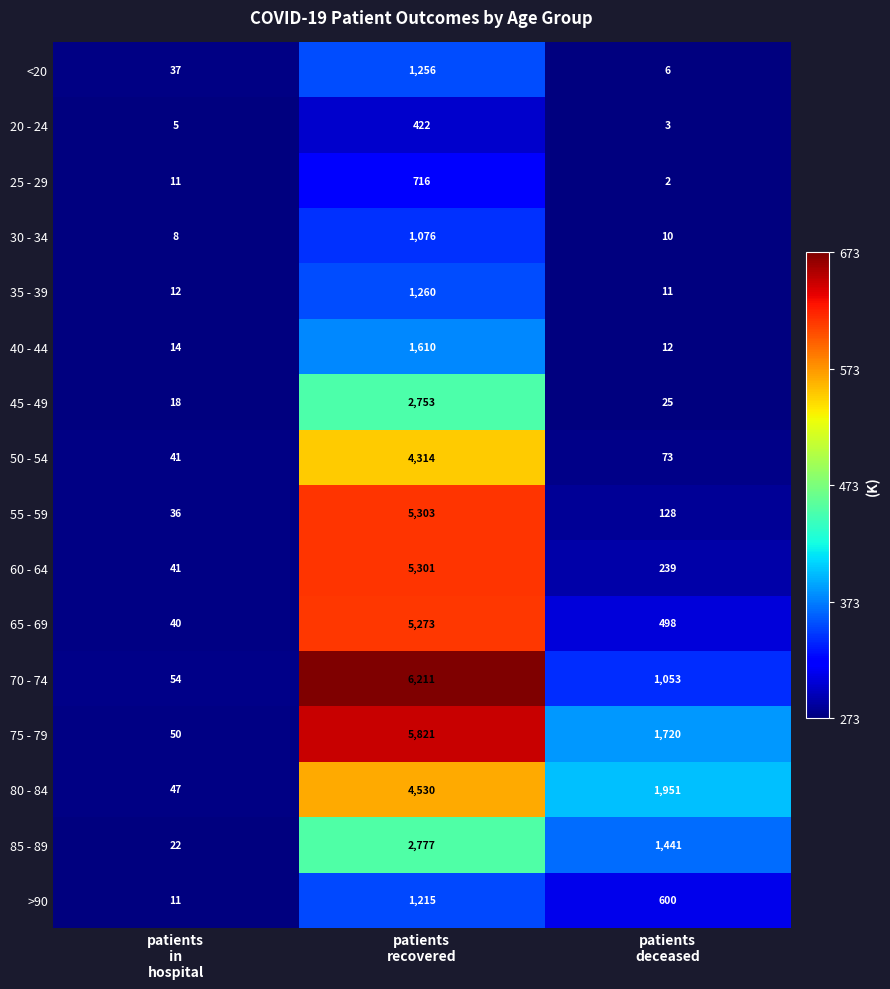

What is the difference between the highest and lowest values at patients
in
hospital?

49